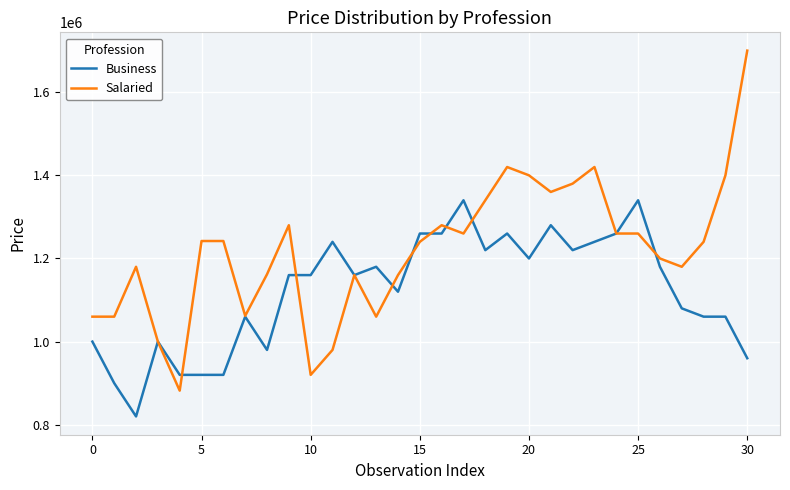

What is the minimum value for Salaried?

882000